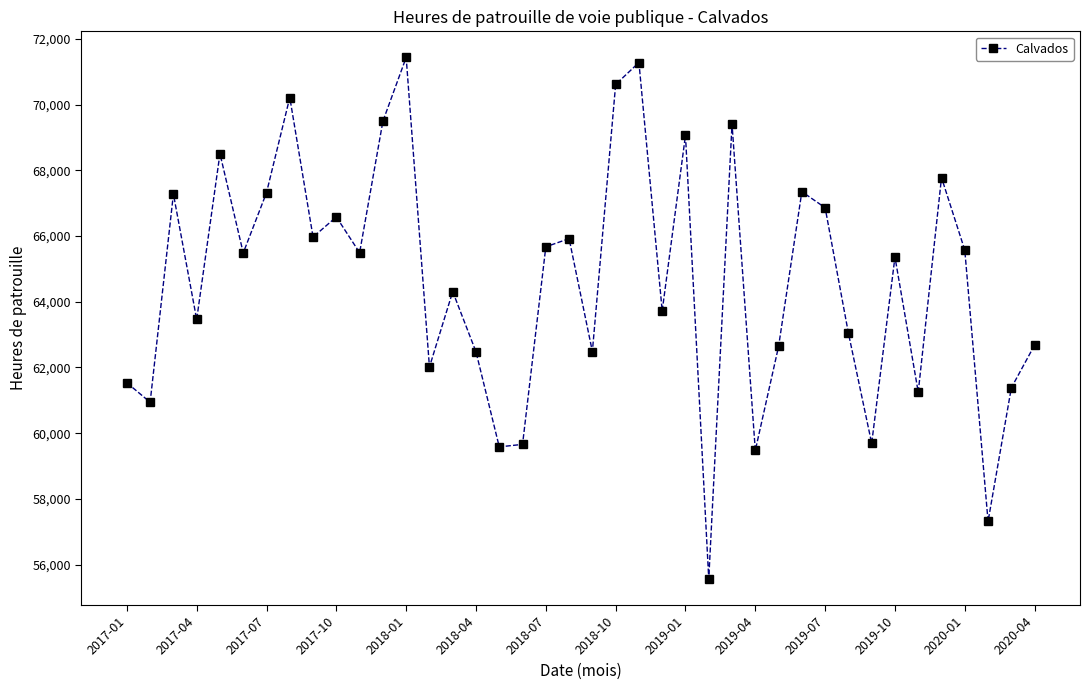

What is the value of the 17th point from the left?

59583